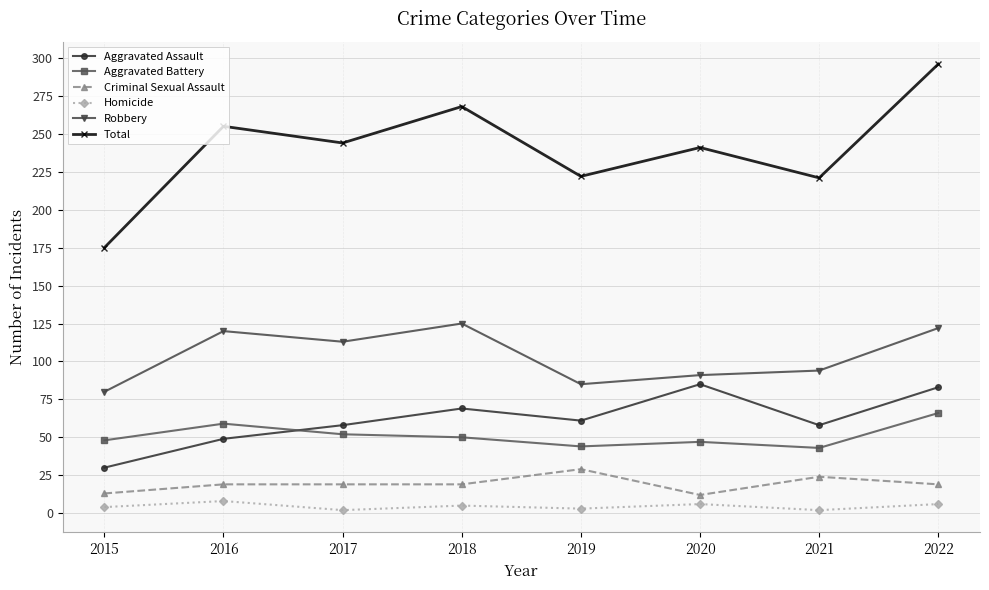

How many data points in Total are less than 244?

4